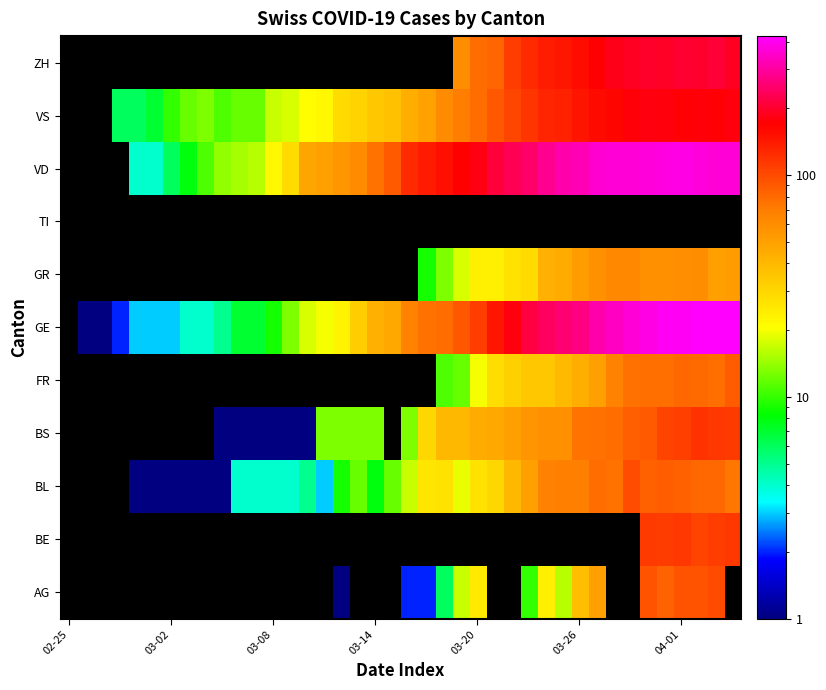

How many series are shown in this chart?

11